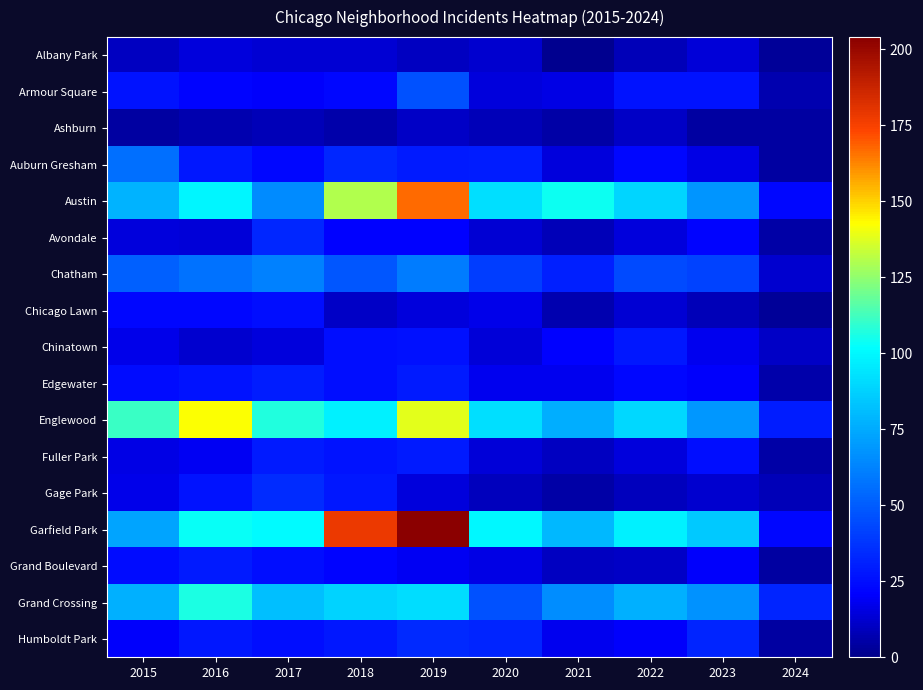

Reading right to left, what are all the values shown in this chart?

Albany Park: 2024=3	2023=14	2022=8	2021=1	2020=12	2019=10	2018=13	2017=13	2016=15	2015=10
Armour Square: 2024=7	2023=27	2022=27	2021=16	2020=15	2019=47	2018=23	2017=20	2016=22	2015=27
Ashburn: 2024=4	2023=4	2022=11	2021=5	2020=8	2019=11	2018=6	2017=8	2016=7	2015=4
Auburn Gresham: 2024=4	2023=16	2022=23	2021=15	2020=30	2019=29	2018=33	2017=23	2016=28	2015=56
Austin: 2024=23	2023=68	2022=89	2021=104	2020=92	2019=167	2018=130	2017=65	2016=99	2015=78
Avondale: 2024=5	2023=22	2022=15	2021=8	2020=13	2019=21	2018=21	2017=33	2016=14	2015=15
Chatham: 2024=12	2023=42	2022=44	2021=31	2020=40	2019=60	2018=48	2017=62	2016=57	2015=51
Chicago Lawn: 2024=3	2023=8	2022=13	2021=7	2020=17	2019=15	2018=11	2017=25	2016=23	2015=23
Chinatown: 2024=11	2023=18	2022=28	2021=21	2020=14	2019=26	2018=25	2017=15	2016=12	2015=17
Edgewater: 2024=6	2023=20	2022=23	2021=18	2020=18	2019=29	2018=25	2017=30	2016=27	2015=24
Englewood: 2024=30	2023=69	2022=90	2021=76	2020=92	2019=138	2018=98	2017=107	2016=142	2015=111
Fuller Park: 2024=5	2023=25	2022=15	2021=10	2020=14	2019=29	2018=27	2017=29	2016=19	2015=16
Gage Park: 2024=8	2023=12	2022=9	2021=5	2020=9	2019=15	2018=28	2017=35	2016=27	2015=17
Garfield Park: 2024=23	2023=85	2022=98	2021=79	2020=100	2019=204	2018=178	2017=101	2016=103	2015=73
Grand Boulevard: 2024=4	2023=20	2022=11	2021=10	2020=16	2019=19	2018=22	2017=25	2016=29	2015=24
Grand Crossing: 2024=32	2023=67	2022=77	2021=66	2020=47	2019=91	2018=88	2017=82	2016=106	2015=77
Humboldt Park: 2024=4	2023=32	2022=20	2021=18	2020=32	2019=34	2018=28	2017=25	2016=28	2015=20